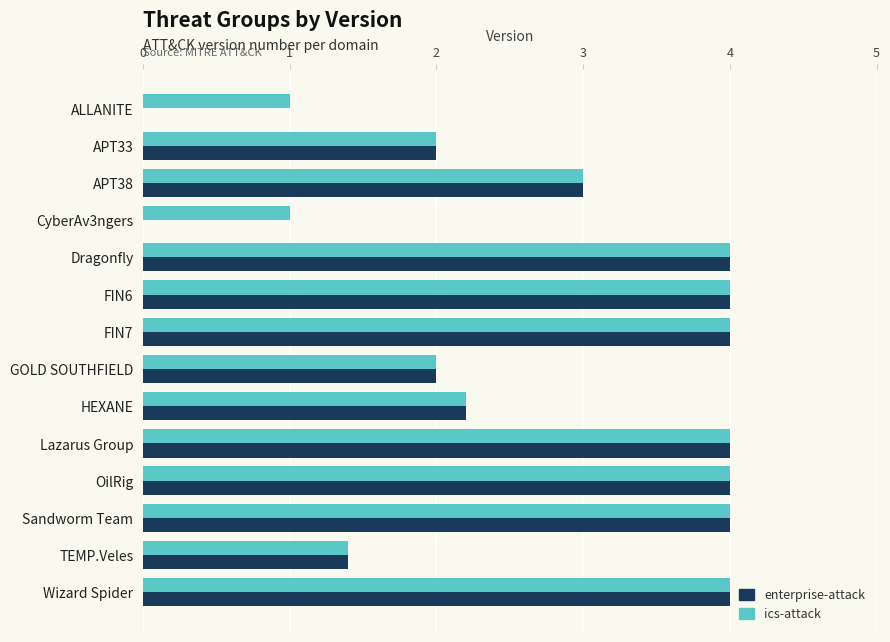

What is the sum of the ics-attack values at Sandworm Team and APT38?

7.0